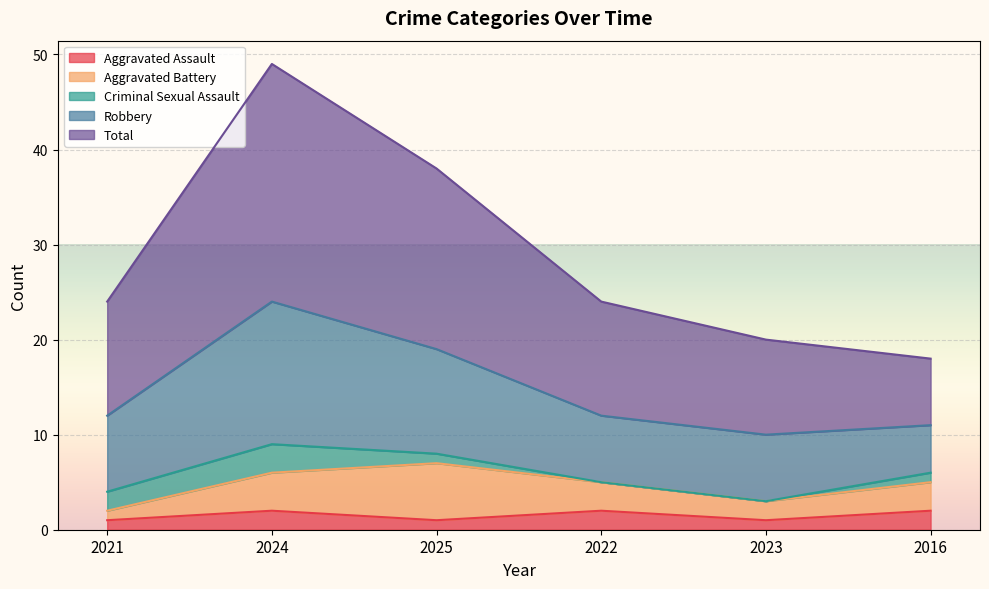

What is the total value across all series at 2025?

38